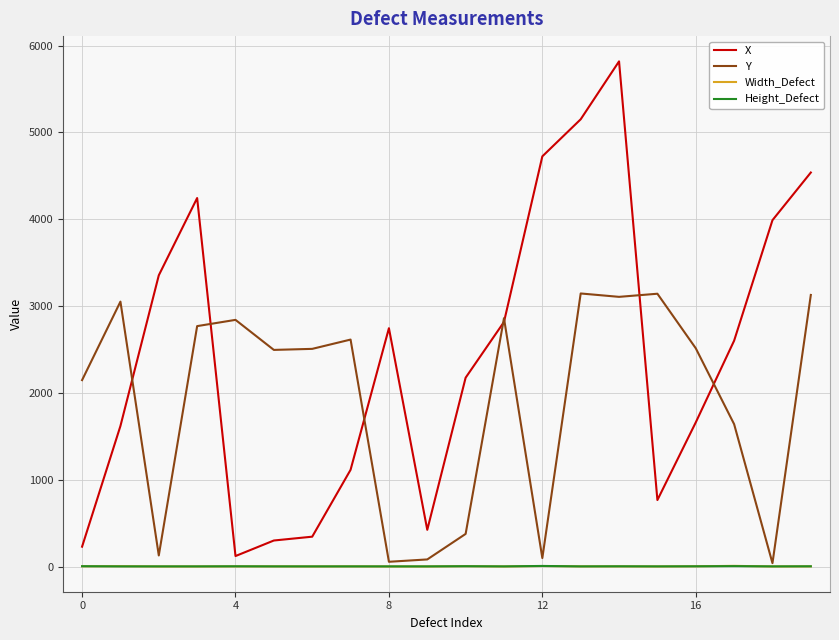

What is the maximum value shown in the chart?

5818